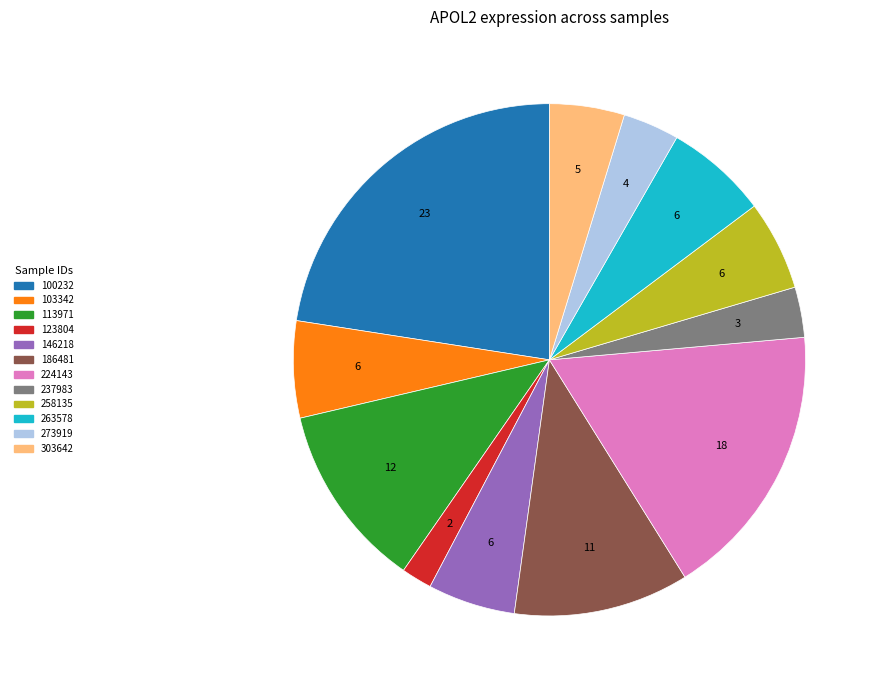

Is there a majority slice in this chart?

No